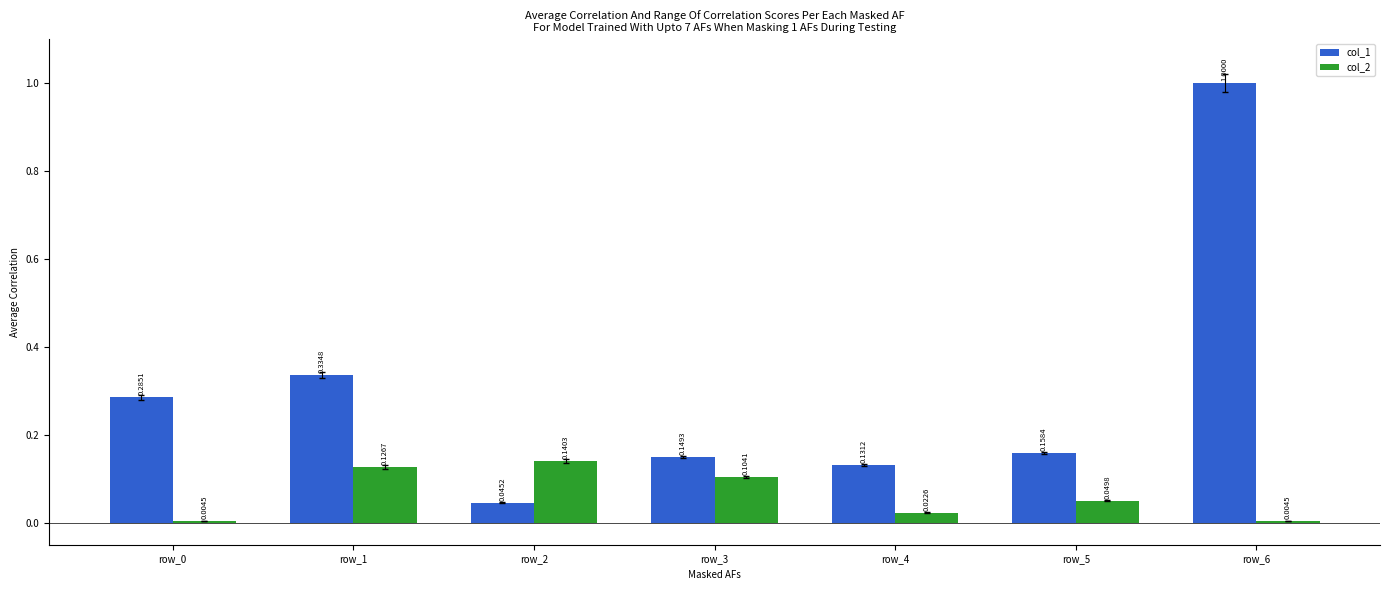

Rank the series by their average value, from highest to lowest.

col_1, col_2